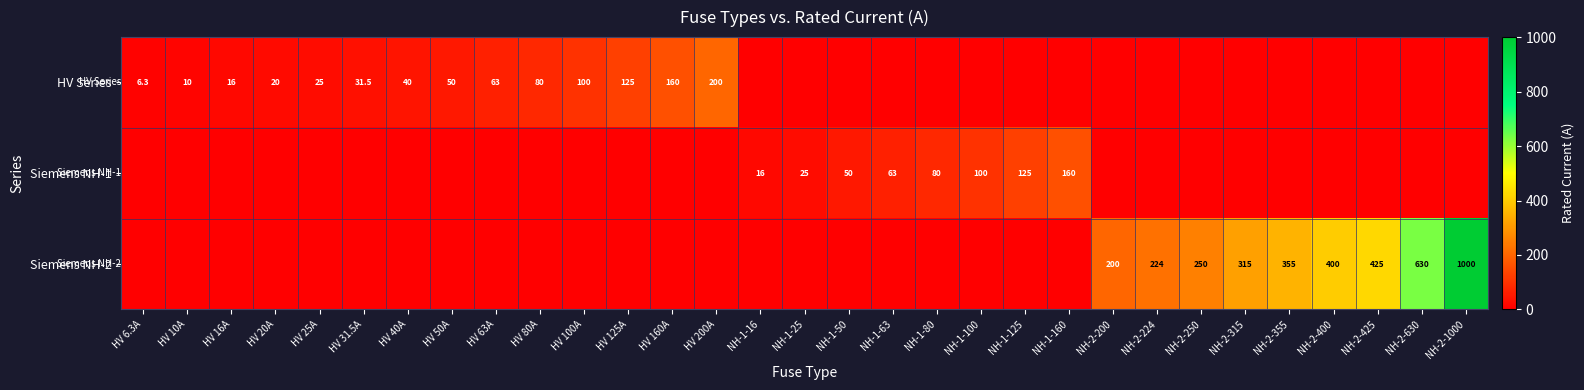

Is it true that Siemens NH-2 equals 425.0 at NH-2-425?

True